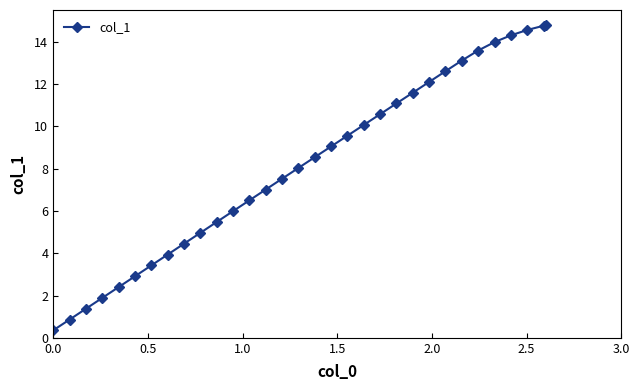

What is the sum of all values?

261.3